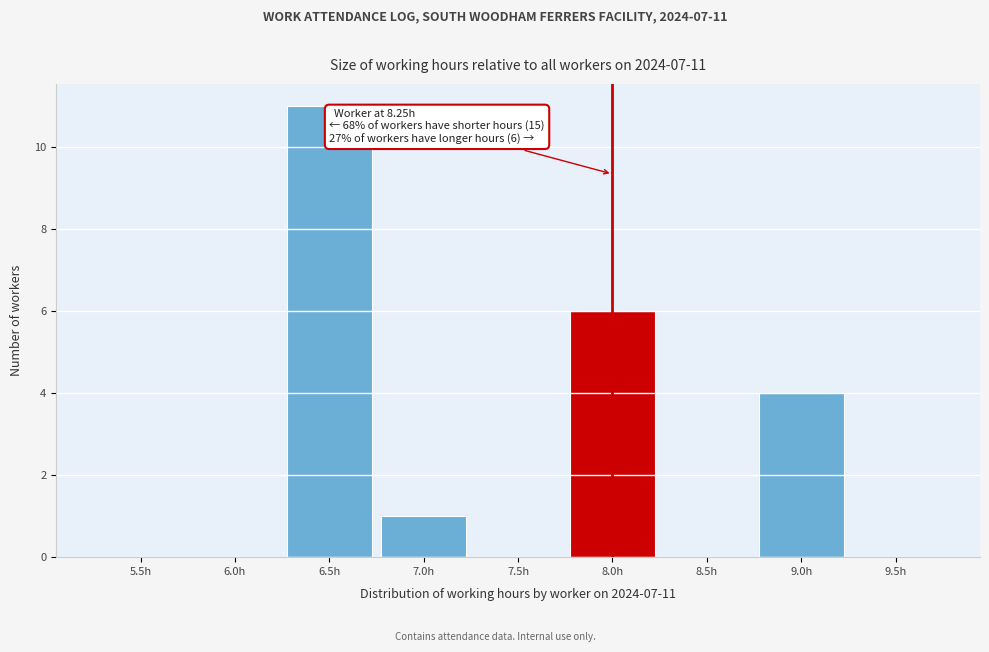

Reading right to left, list all the values displayed in this chart.

9.5h=0	9.0h=4	8.5h=0	8.0h=6	7.5h=0	7.0h=1	6.5h=11	6.0h=0	5.5h=0